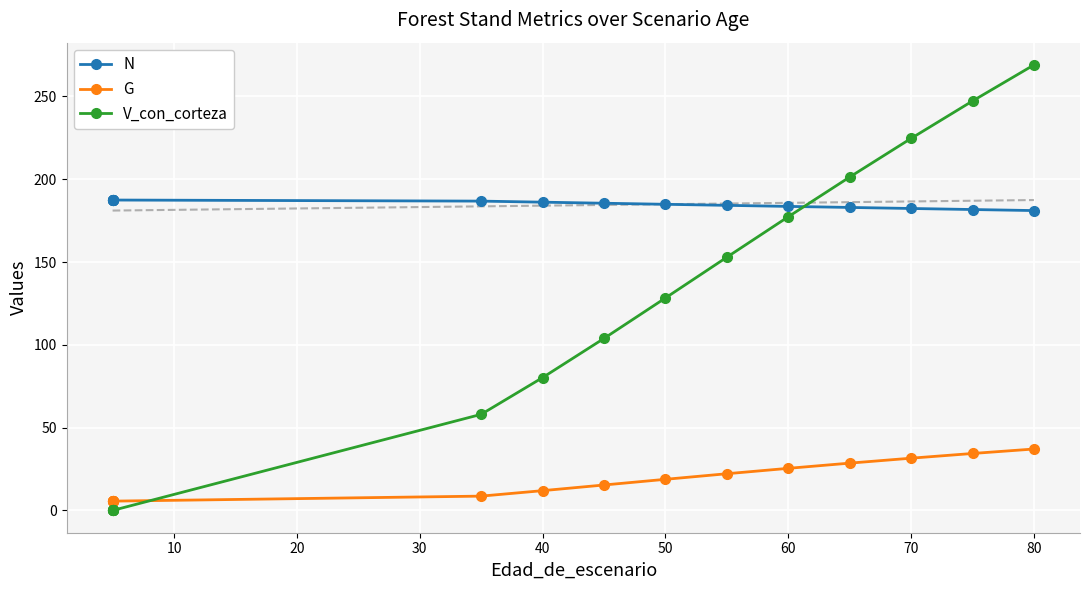

True or false: N and G intersect in this chart.

False